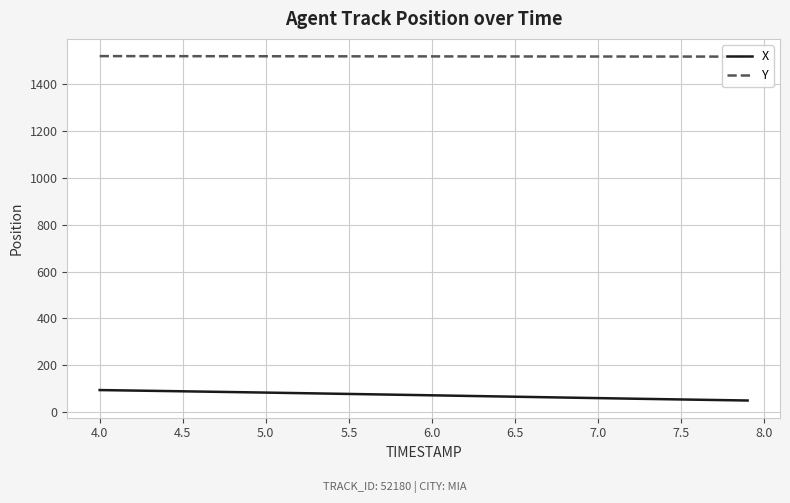

Reading left to right, transcribe all the data shown in this chart.

X: 93.7	92.7	91.7	90.6	89.6	88.5	87.4	86.3	85.2	84.1	82.9	81.8	80.7	79.5	78.3	77.2	76.0	74.9	73.7	72.5	71.3	70.1	68.9	67.7	66.5	65.3	64.1	62.9	61.7	60.5	59.4	58.2	57.0	55.9	54.7	53.6	52.5	51.4	50.3	49.2
Y: 1520.4	1520.3	1520.2	1520.2	1520.1	1520.0	1520.0	1519.9	1519.9	1519.8	1519.7	1519.7	1519.6	1519.6	1519.5	1519.4	1519.4	1519.3	1519.3	1519.2	1519.2	1519.1	1519.0	1519.0	1519.0	1518.9	1518.8	1518.8	1518.8	1518.7	1518.7	1518.6	1518.6	1518.5	1518.5	1518.4	1518.4	1518.3	1518.3	1518.3